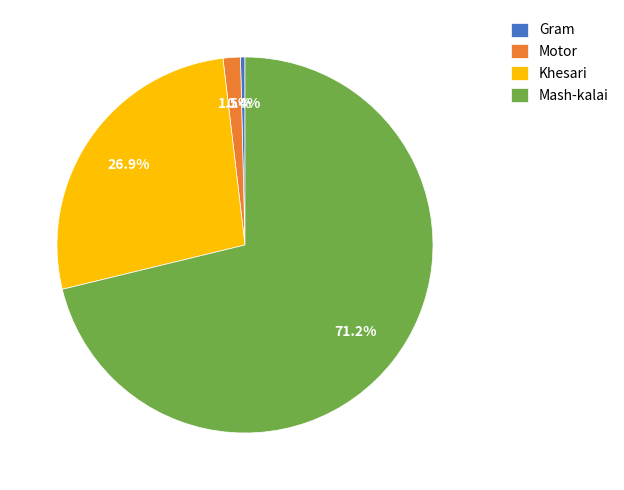

To the nearest percent, what percentage of the pie is Khesari?

27%